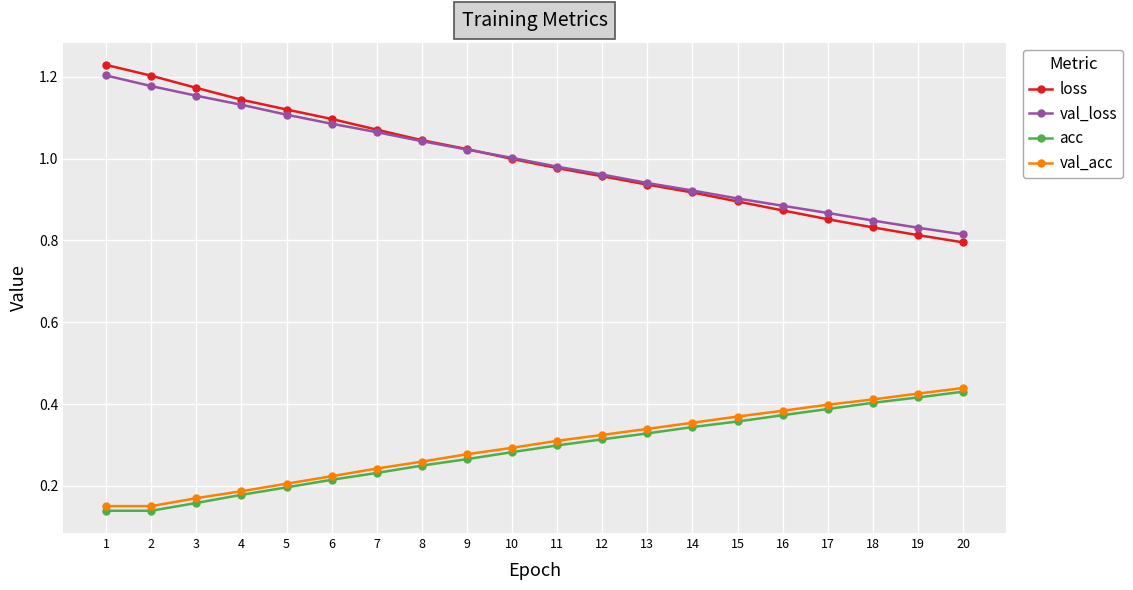

Does the chart have visible grid lines?

Yes